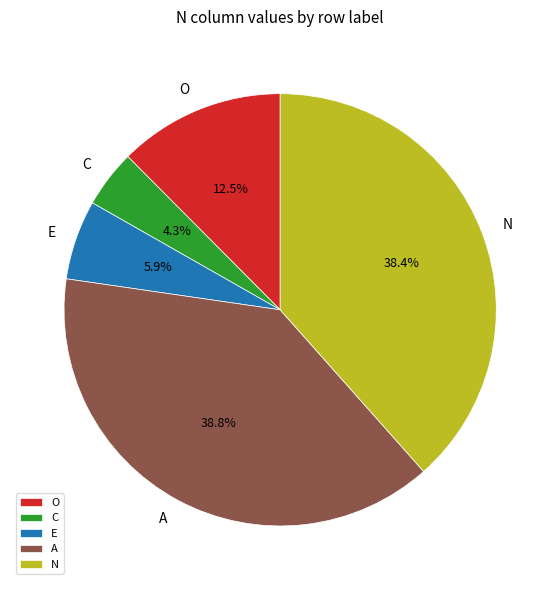

To the nearest percent, what is the average slice percentage?

20%